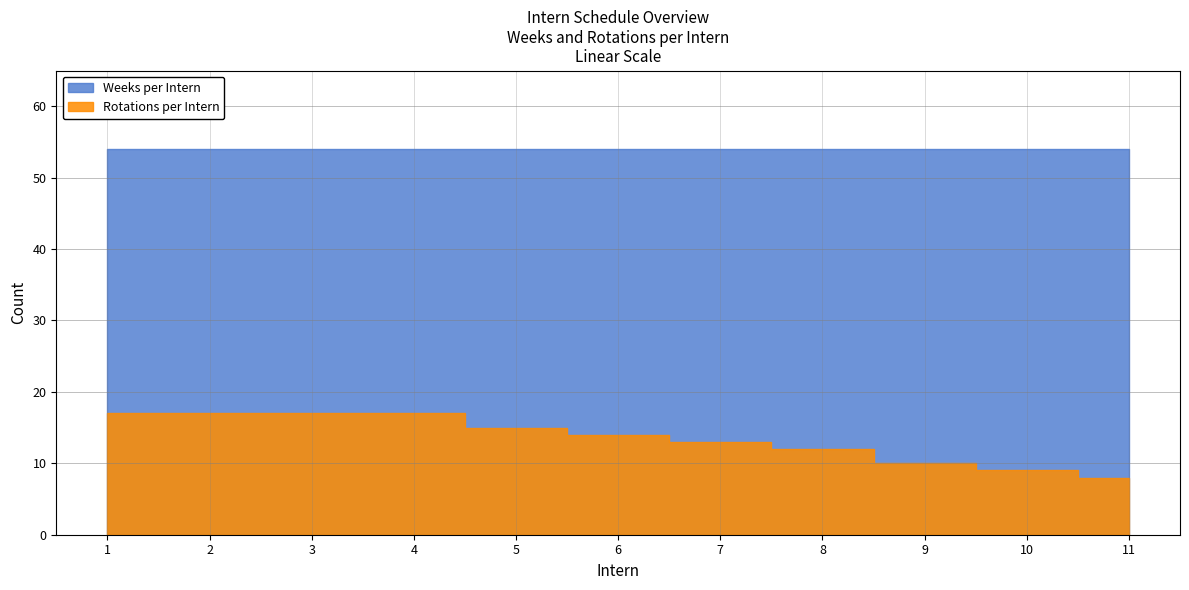

Which label corresponds to the smallest value in the chart?

11